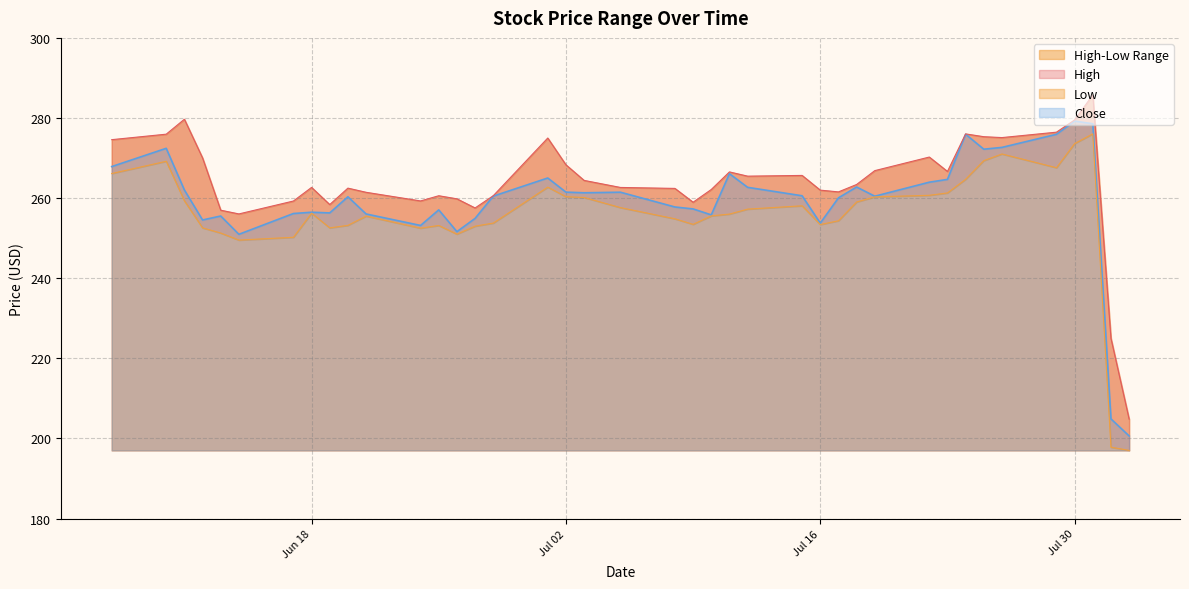

Which series has the widest spread of values?

High